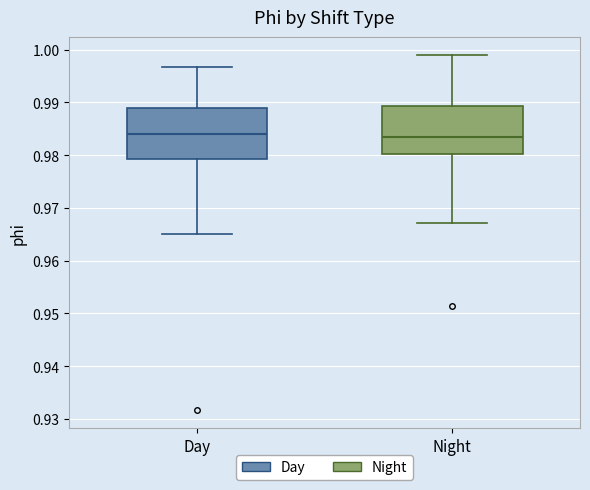

Reading left to right, read every box against the y-axis: the position of its median line, the range the box covers, and the ends of its whiskers. The values are not printed on the chart, so give them approximately, as read against the axis.

Day: median 0.984, box 0.979 to 0.989, whiskers 0.965 to 0.997
Night: median 0.983, box 0.980 to 0.989, whiskers 0.967 to 0.999